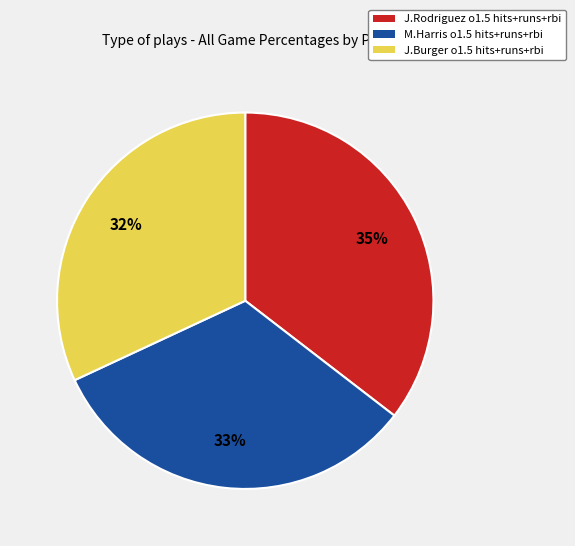

Does M.Harris o1.5 hits+runs+rbi account for over 50% of the chart?

No